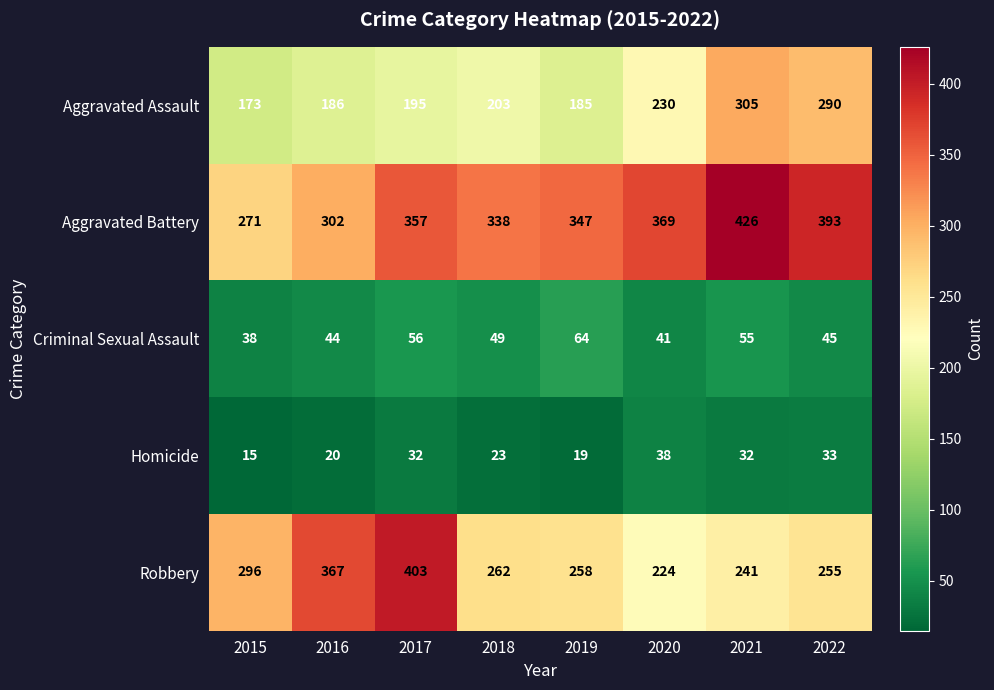

What is the total value across all series at 2019?

873